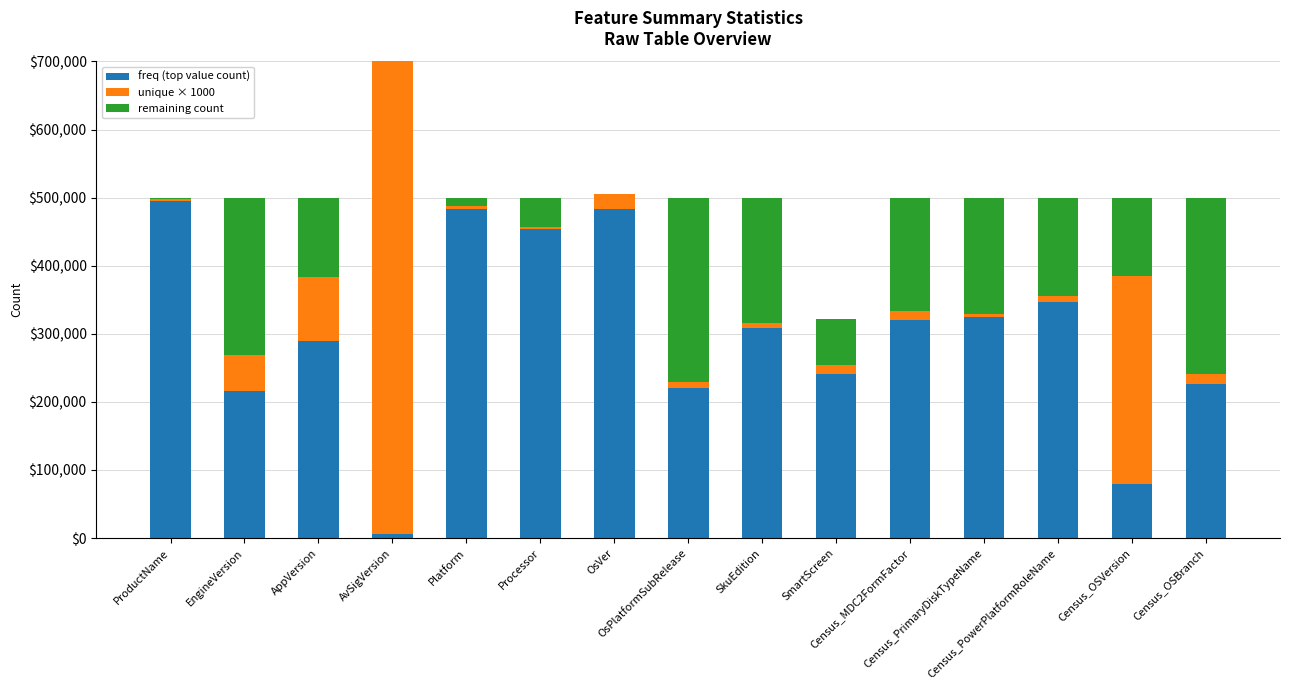

What is the label of the 12th bar from the right?

AvSigVersion